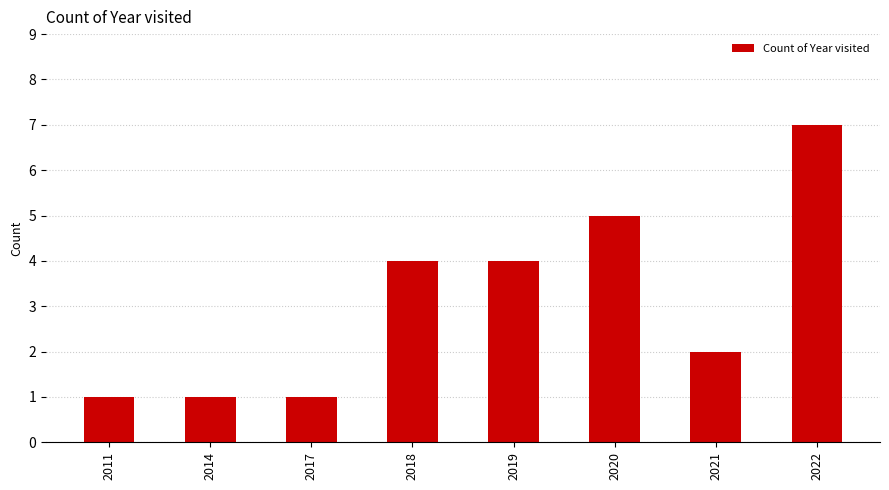

What is the value of the 7th bar from the left?

2